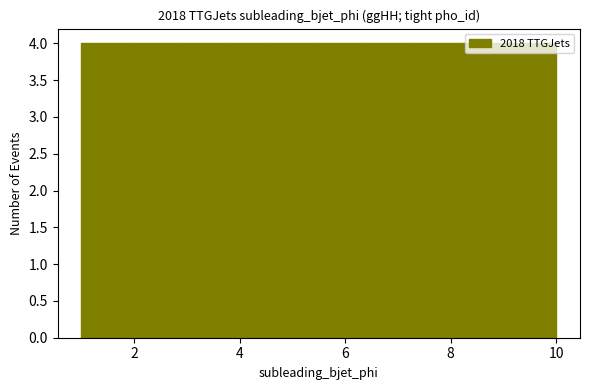

What is the height of the bar covering 1.0 to 1.9 on the x-axis? Neither the bar edges nor the heights are printed on the chart, so give them approximately, as read against the axes.

4